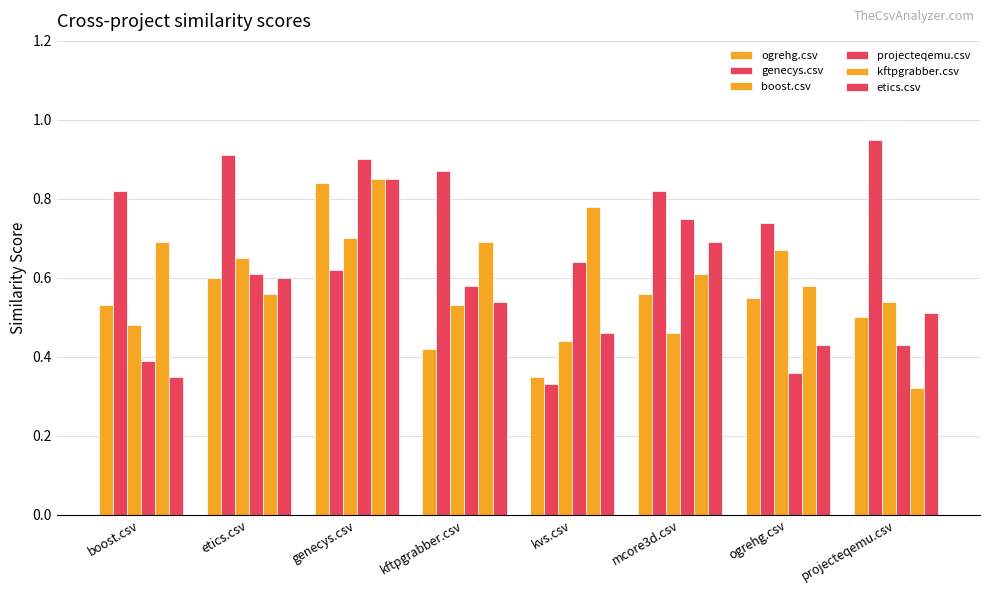

How many bars are there in total?

48